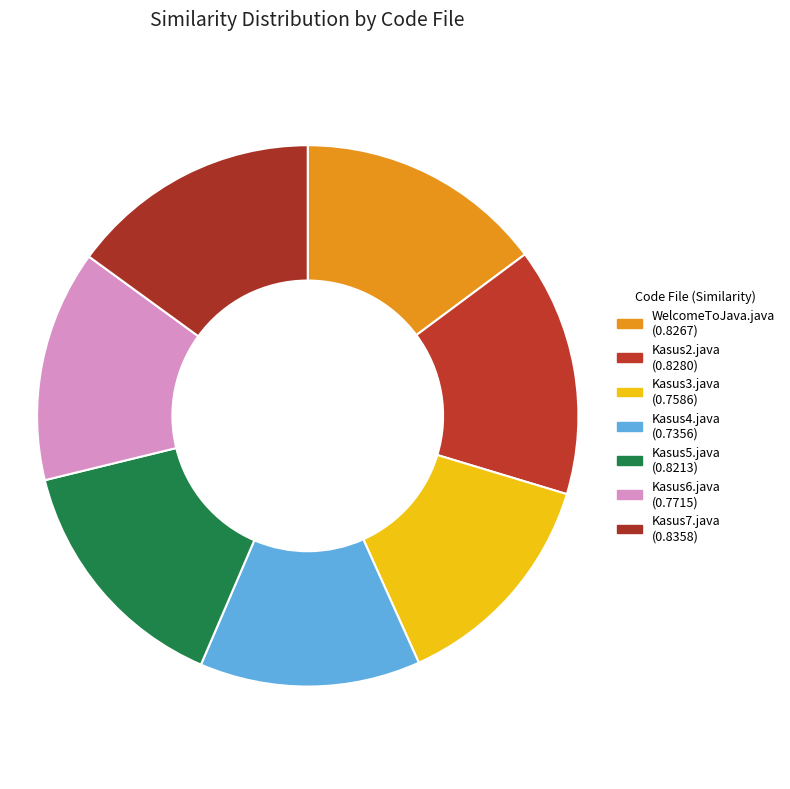

How many segments does this pie chart have?

7